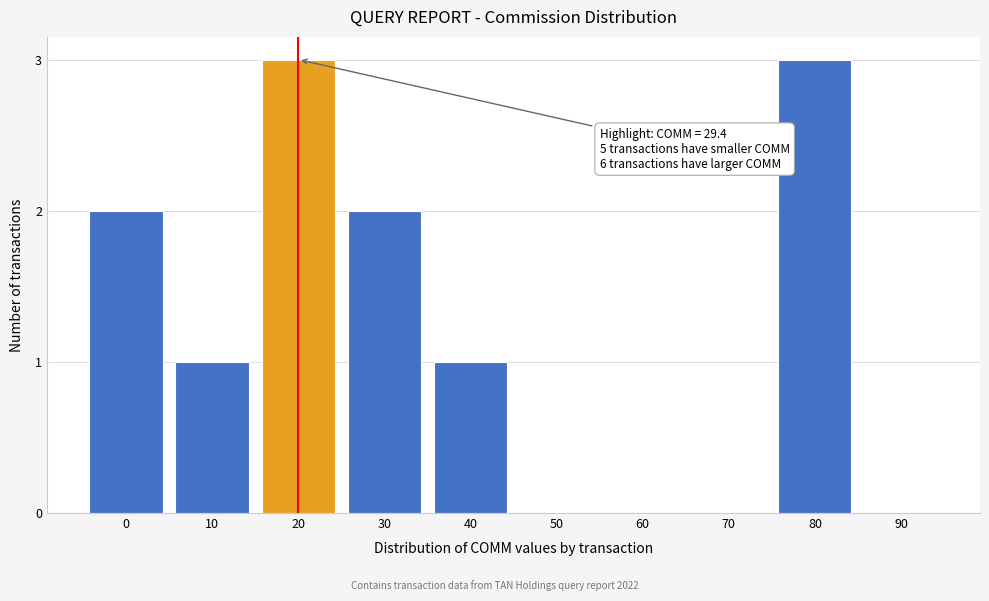

Reading left to right, list all the values displayed in this chart.

0=2	10=1	20=3	30=2	40=1	50=0	60=0	70=0	80=3	90=0